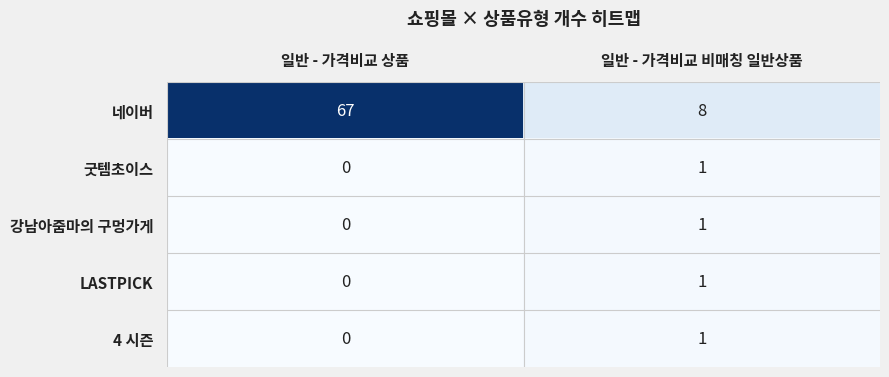

What value does the 네이버 series have at 일반 - 가격비교 비매칭 일반상품, to the nearest 5?

10